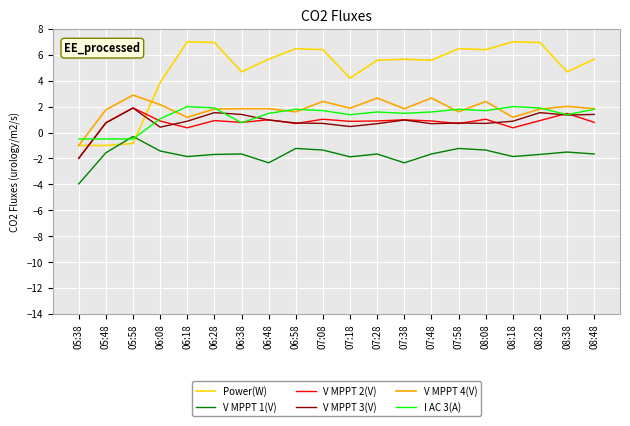

Is it true that V MPPT 1(V) equals -2.3 at 06:48?

True